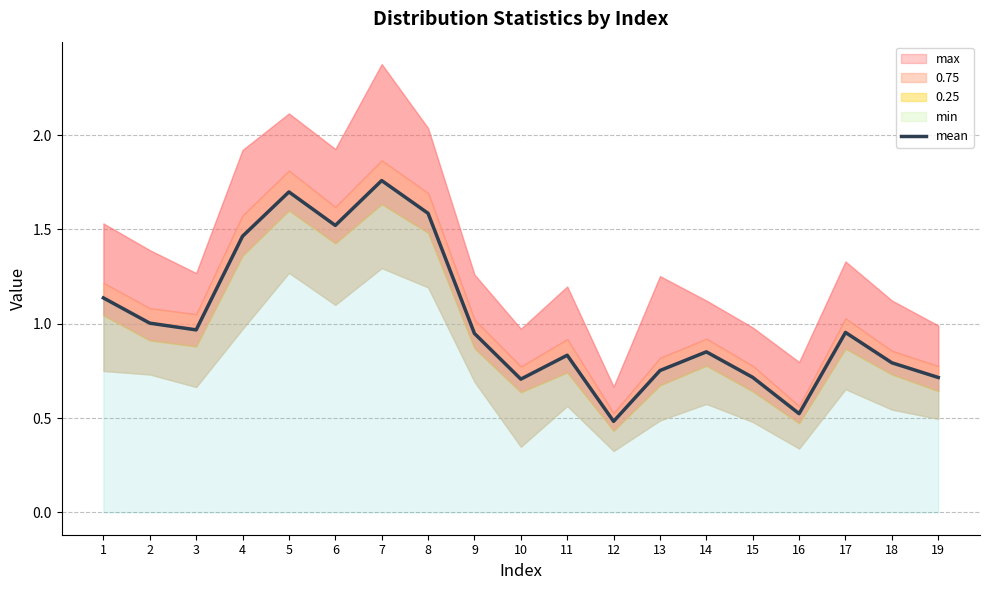

What is the average value?

1.0